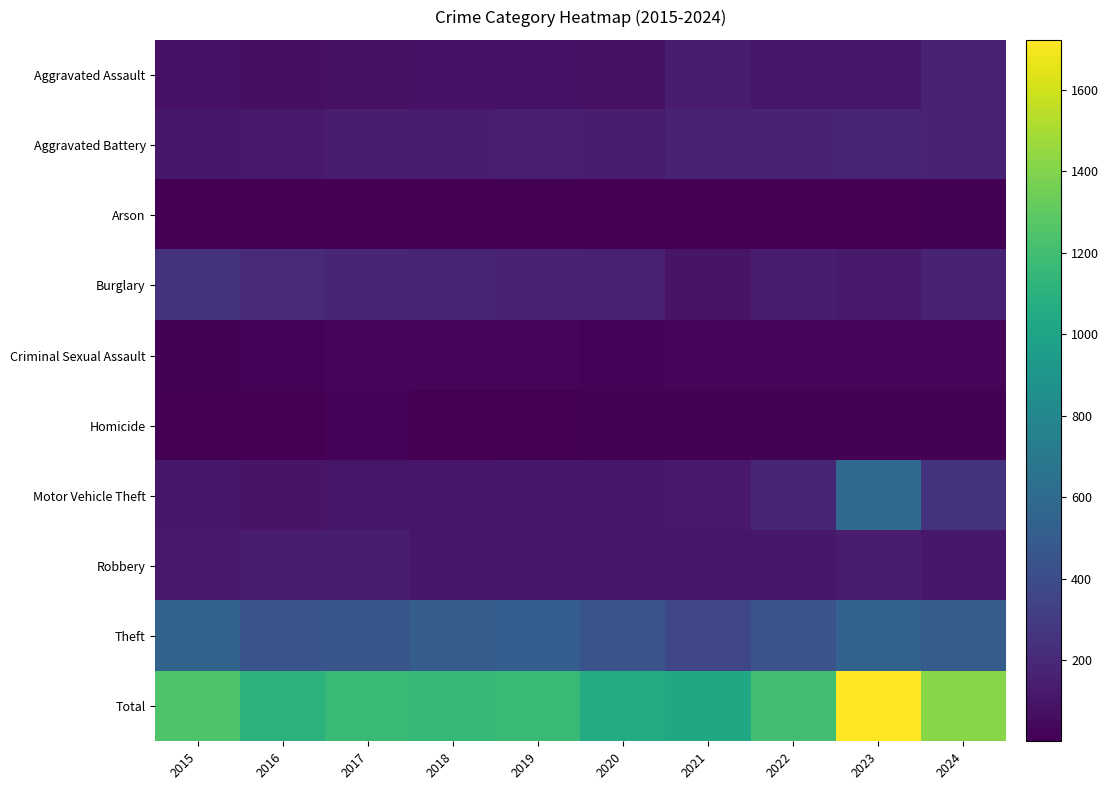

Reading left to right, transcribe all the data shown in this chart.

Aggravated Assault: 2015=82	2016=74	2017=79	2018=84	2019=86	2020=78	2021=133	2022=104	2023=109	2024=175
Aggravated Battery: 2015=114	2016=119	2017=140	2018=135	2019=145	2020=129	2021=169	2022=170	2023=176	2024=163
Arson: 2015=4	2016=1	2017=4	2018=2	2019=5	2020=2	2021=2	2022=7	2023=6	2024=10
Burglary: 2015=251	2016=209	2017=187	2018=178	2019=172	2020=156	2021=91	2022=142	2023=125	2024=170
Criminal Sexual Assault: 2015=13	2016=17	2017=33	2018=23	2019=26	2020=19	2021=28	2022=22	2023=33	2024=23
Homicide: 2015=6	2016=7	2017=15	2018=7	2019=7	2020=10	2021=11	2022=13	2023=12	2024=10
Motor Vehicle Theft: 2015=109	2016=91	2017=106	2018=103	2019=109	2020=115	2021=119	2022=185	2023=589	2024=251
Robbery: 2015=124	2016=132	2017=141	2018=107	2019=105	2020=102	2021=106	2022=115	2023=131	2024=109
Theft: 2015=546	2016=457	2017=463	2018=508	2019=513	2020=448	2021=367	2022=438	2023=541	2024=508
Total: 2015=1249	2016=1107	2017=1168	2018=1147	2019=1168	2020=1059	2021=1026	2022=1196	2023=1722	2024=1419